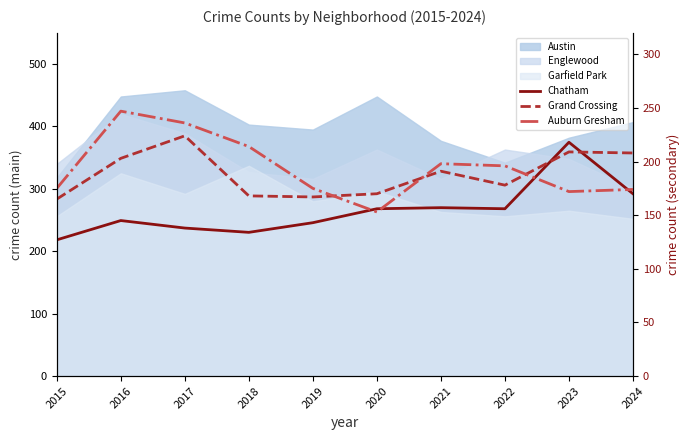

Does the chart have visible grid lines?

No